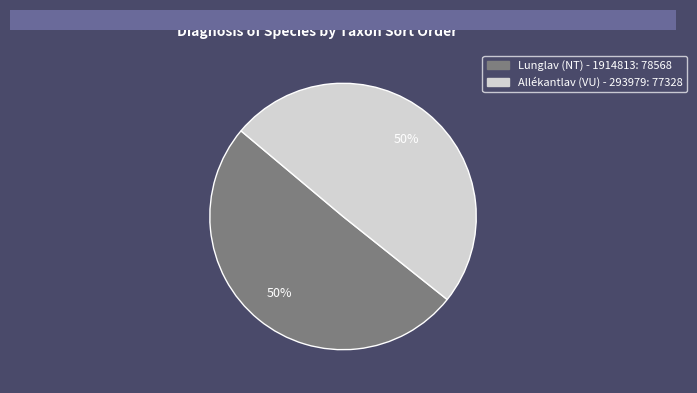

True or false: Lunglav (NT) - 1914813 accounts for 45% of the total.

False